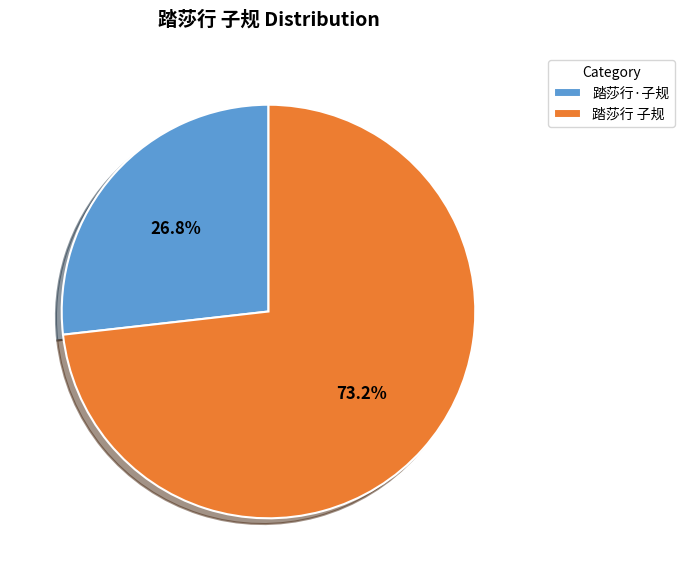

What is the ratio of the value at 踏莎行 子规 to the value at 踏莎行·子规?

2.7